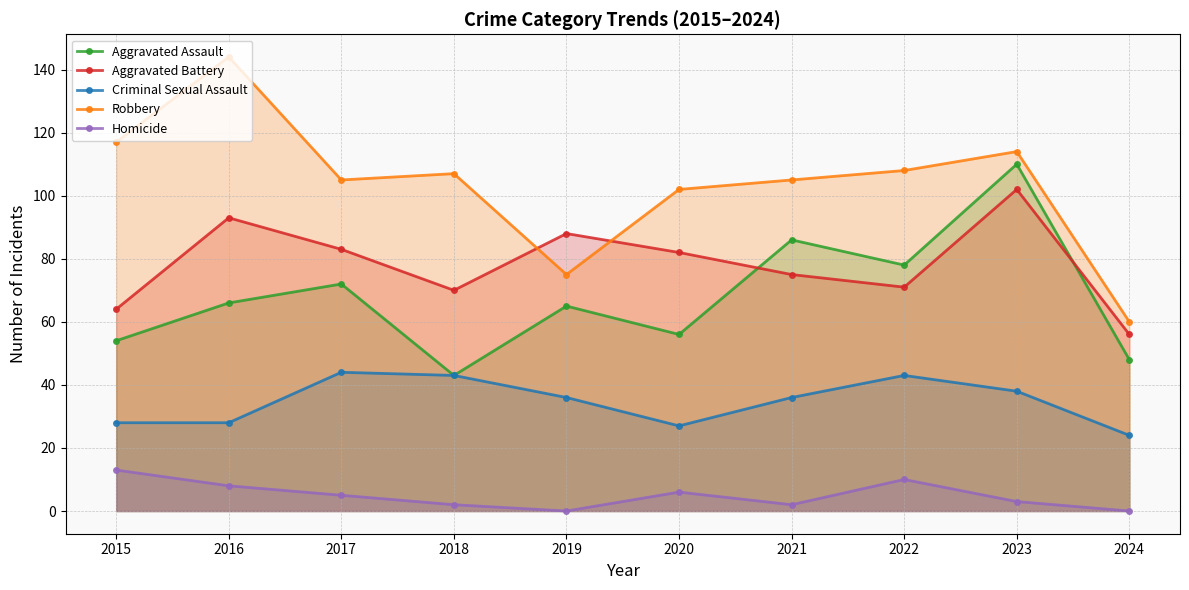

True or false: Robbery and Aggravated Assault cross at least once.

False